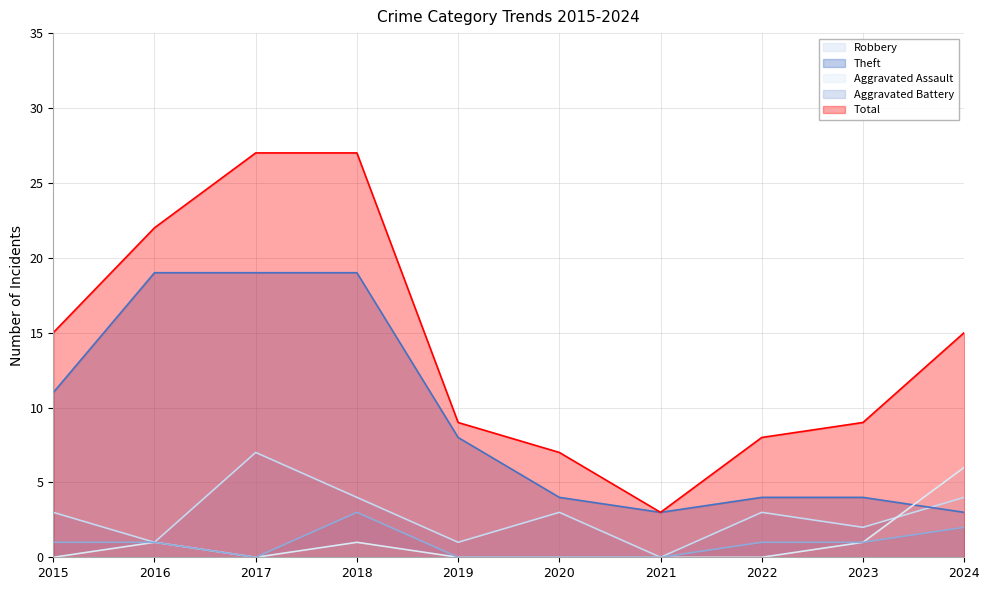

Where is the first local maximum for Aggravated Assault?

2016